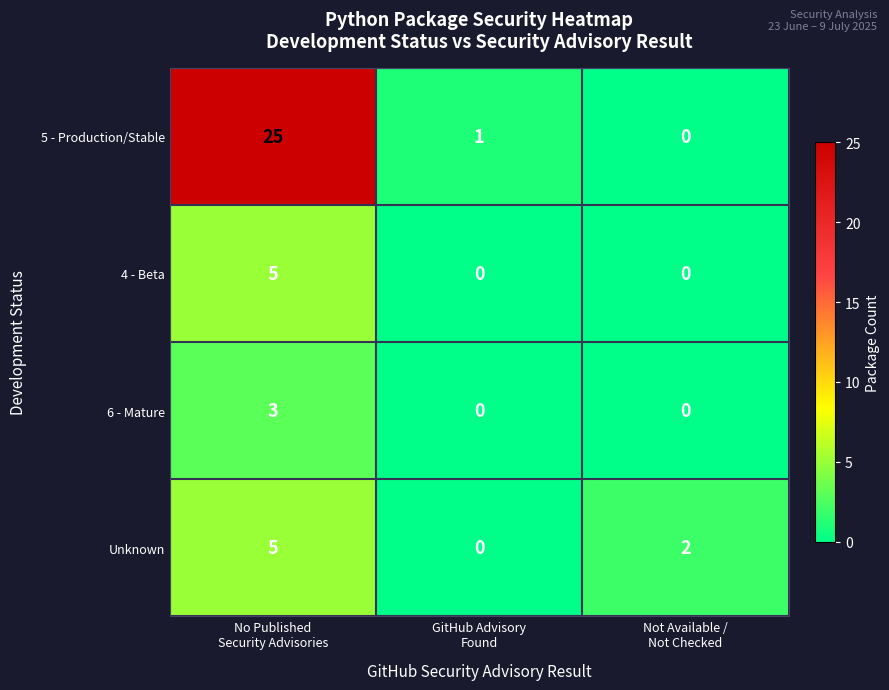

What is the difference between the maximum and minimum values in the 5 - Production/Stable series?

25